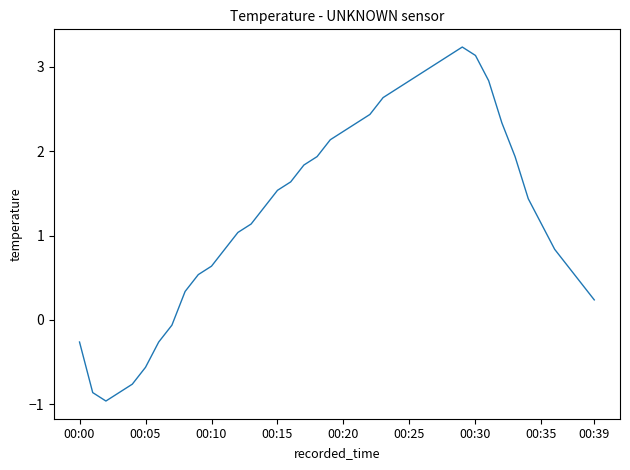

What is the difference between the maximum and minimum values?

4.2